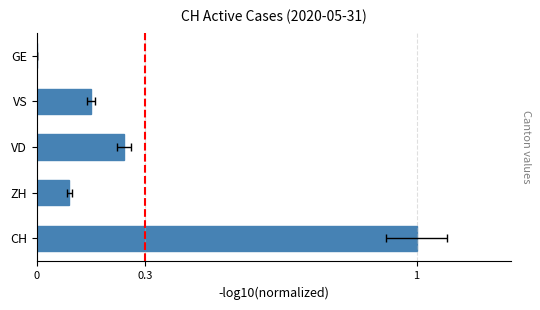

Which has a higher value, VD or ZH?

VD